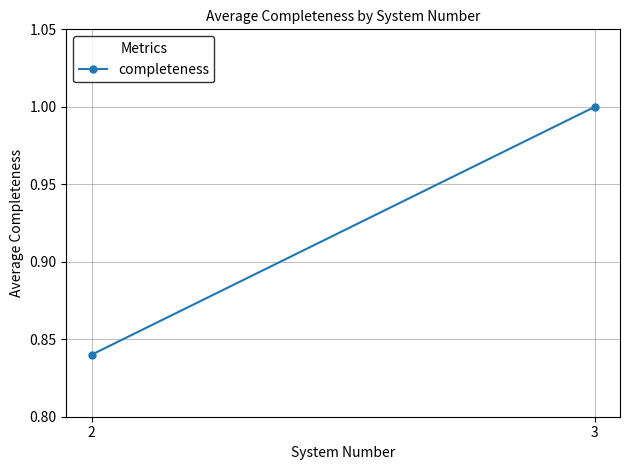

Reading left to right, what are all the values shown in this chart?

0.8	1.0